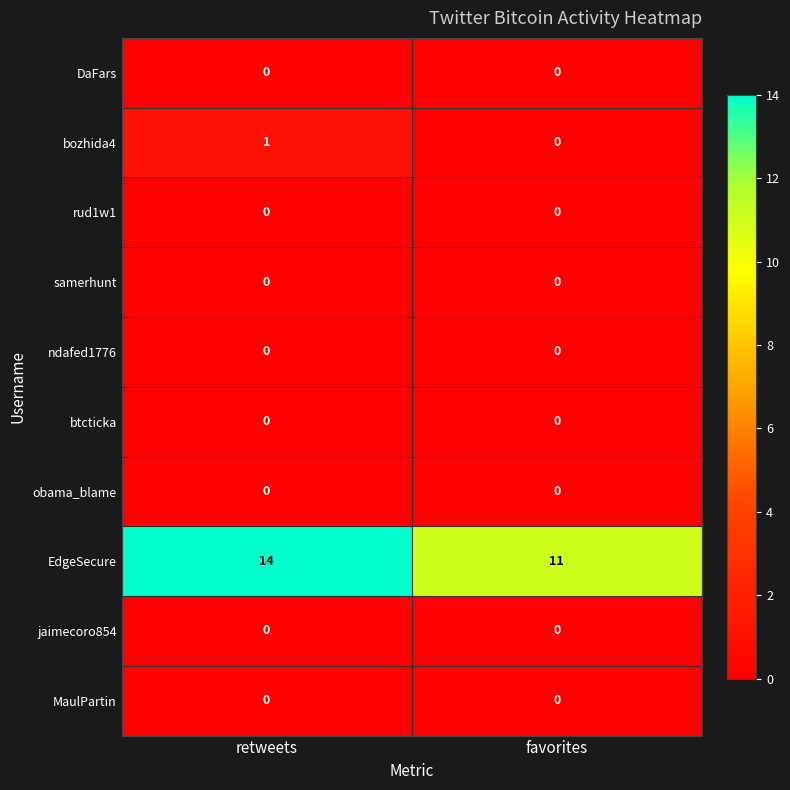

What is the total value across all series at favorites?

11